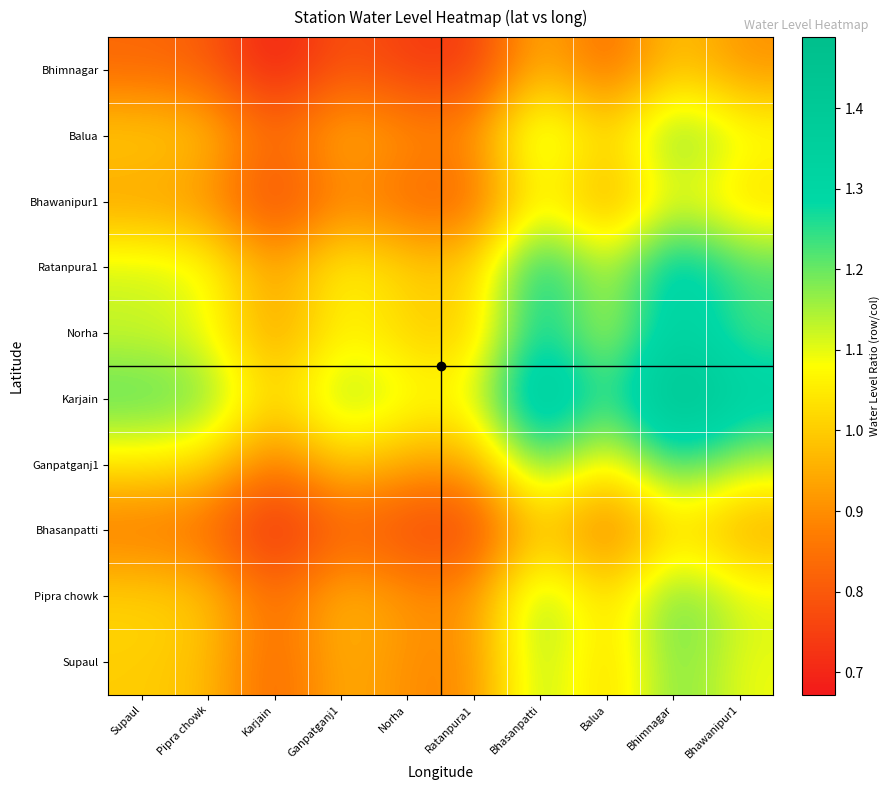

Reading left to right, what are all the values shown in this chart?

Bhimnagar: Supaul=0.8	Pipra chowk=0.8	Karjain=0.7	Ganpatganj1=0.8	Norha=0.7	Ratanpura1=0.7	Bhasanpatti=1.0	Balua=0.8	Bhimnagar=1.0	Bhawanipur1=0.9
Balua: Supaul=1.0	Pipra chowk=1.0	Karjain=0.8	Ganpatganj1=1.0	Norha=0.9	Ratanpura1=0.9	Bhasanpatti=1.2	Balua=1.0	Bhimnagar=1.2	Bhawanipur1=1.1
Bhawanipur1: Supaul=0.9	Pipra chowk=0.9	Karjain=0.7	Ganpatganj1=0.9	Norha=0.8	Ratanpura1=0.8	Bhasanpatti=1.1	Balua=0.9	Bhimnagar=1.1	Bhawanipur1=1.0
Ratanpura1: Supaul=1.1	Pipra chowk=1.1	Karjain=0.9	Ganpatganj1=1.1	Norha=1.0	Ratanpura1=1.0	Bhasanpatti=1.3	Balua=1.1	Bhimnagar=1.4	Bhawanipur1=1.2
Norha: Supaul=1.1	Pipra chowk=1.1	Karjain=0.9	Ganpatganj1=1.1	Norha=1.0	Ratanpura1=1.0	Bhasanpatti=1.3	Balua=1.1	Bhimnagar=1.3	Bhawanipur1=1.2
Karjain: Supaul=1.2	Pipra chowk=1.2	Karjain=1.0	Ganpatganj1=1.2	Norha=1.1	Ratanpura1=1.1	Bhasanpatti=1.5	Balua=1.2	Bhimnagar=1.5	Bhawanipur1=1.3
Ganpatganj1: Supaul=1.0	Pipra chowk=1.0	Karjain=0.8	Ganpatganj1=1.0	Norha=0.9	Ratanpura1=0.9	Bhasanpatti=1.2	Balua=1.0	Bhimnagar=1.3	Bhawanipur1=1.1
Bhasanpatti: Supaul=0.8	Pipra chowk=0.8	Karjain=0.7	Ganpatganj1=0.8	Norha=0.8	Ratanpura1=0.7	Bhasanpatti=1.0	Balua=0.8	Bhimnagar=1.0	Bhawanipur1=0.9
Pipra chowk: Supaul=1.0	Pipra chowk=1.0	Karjain=0.8	Ganpatganj1=1.0	Norha=0.9	Ratanpura1=0.9	Bhasanpatti=1.2	Balua=1.0	Bhimnagar=1.2	Bhawanipur1=1.1
Supaul: Supaul=1.0	Pipra chowk=1.0	Karjain=0.8	Ganpatganj1=1.0	Norha=0.9	Ratanpura1=0.9	Bhasanpatti=1.2	Balua=1.0	Bhimnagar=1.2	Bhawanipur1=1.1